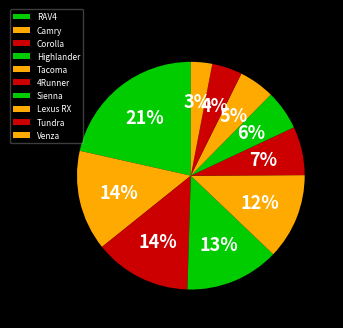

What is the ratio of the value at Lexus RX to the value at RAV4?

0.2